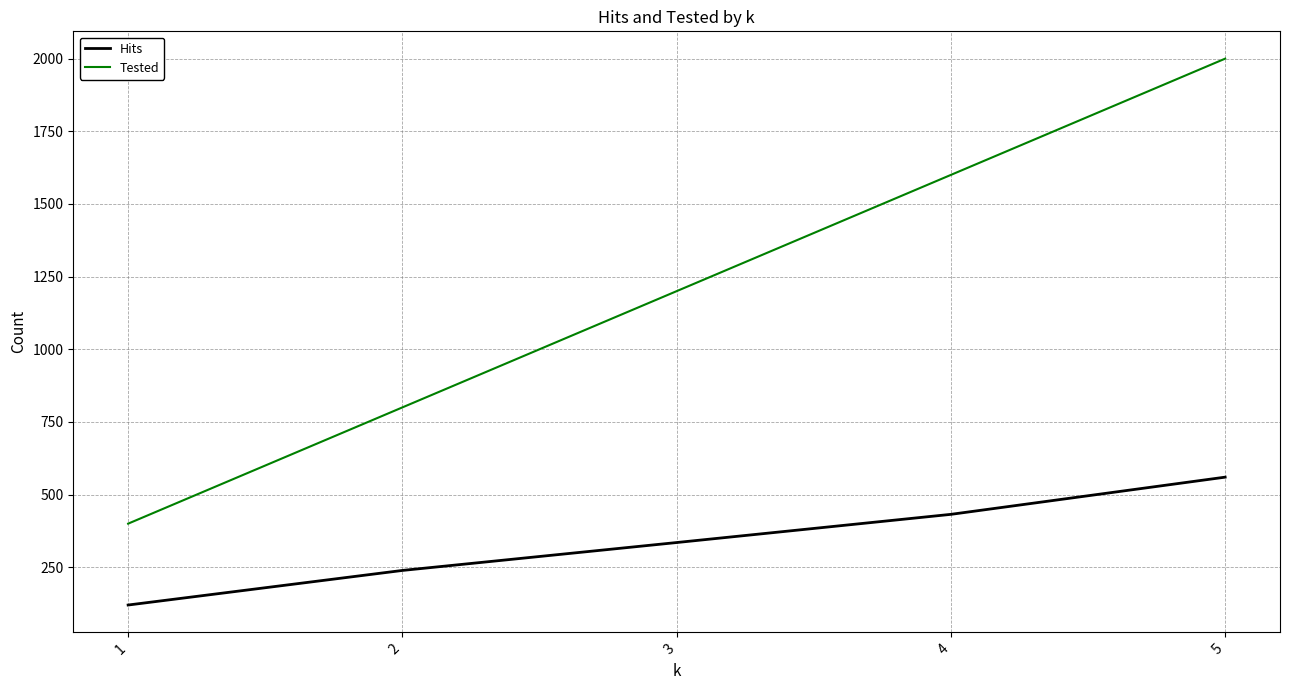

What are all the series names shown in the legend?

Hits, Tested